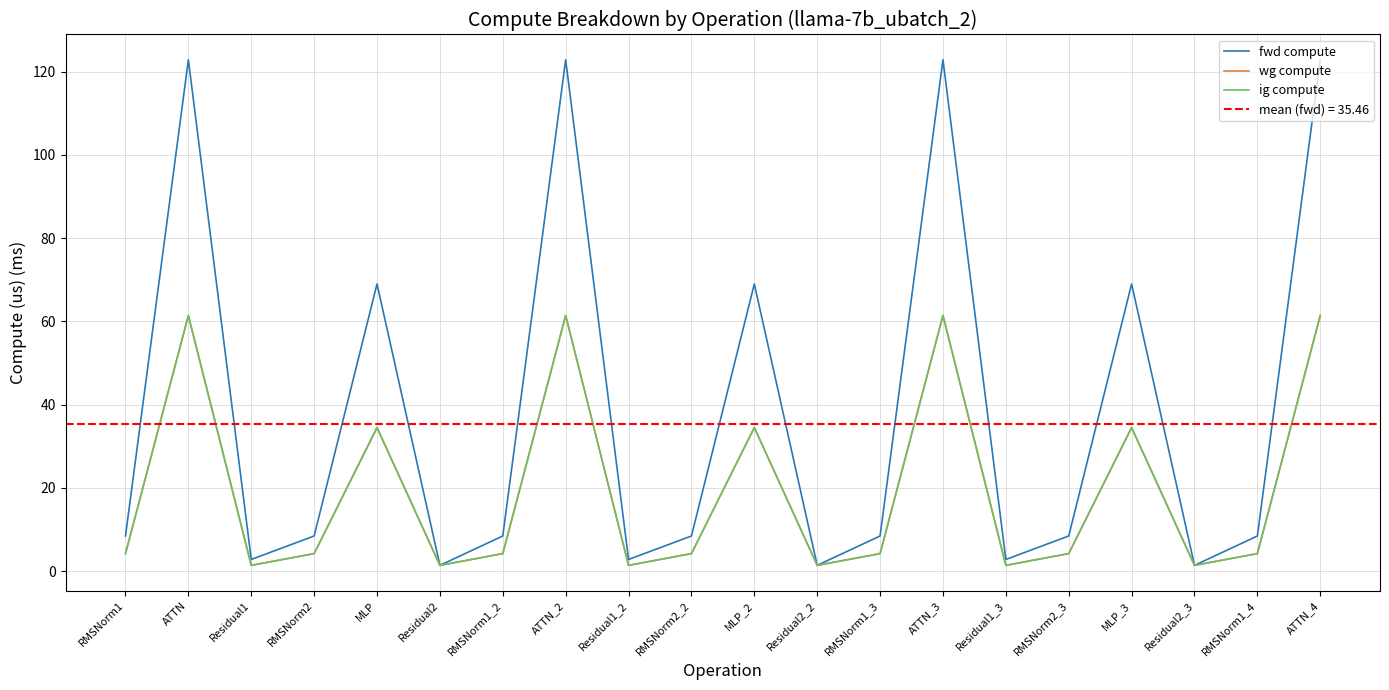

Which category has the highest value in the wg compute series?

ATTN